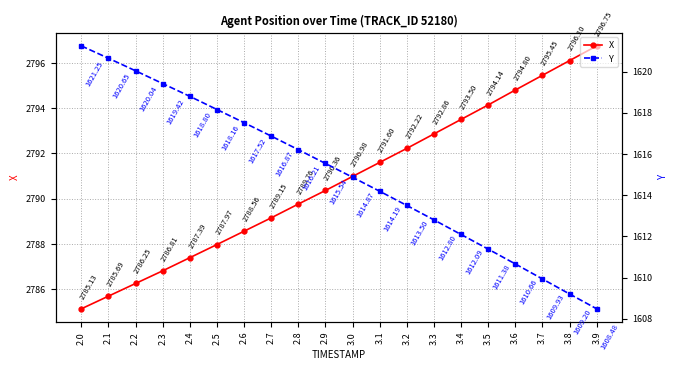

At which category is the sum across all series the highest?

2.0